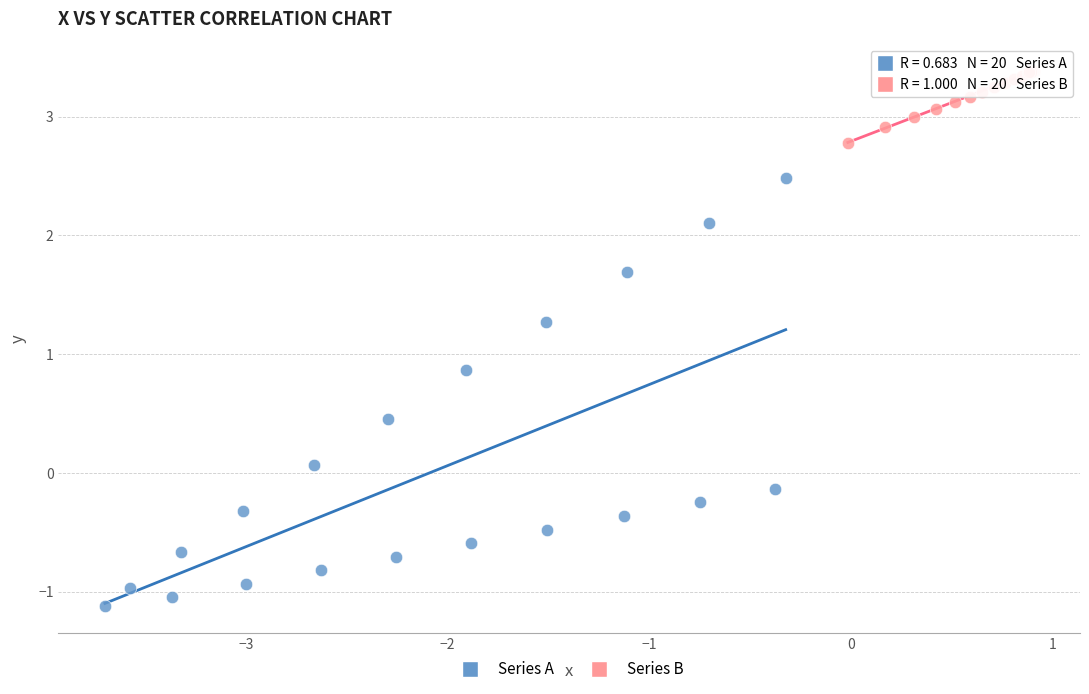

Which series reaches the minimum Y coordinate?

Series A